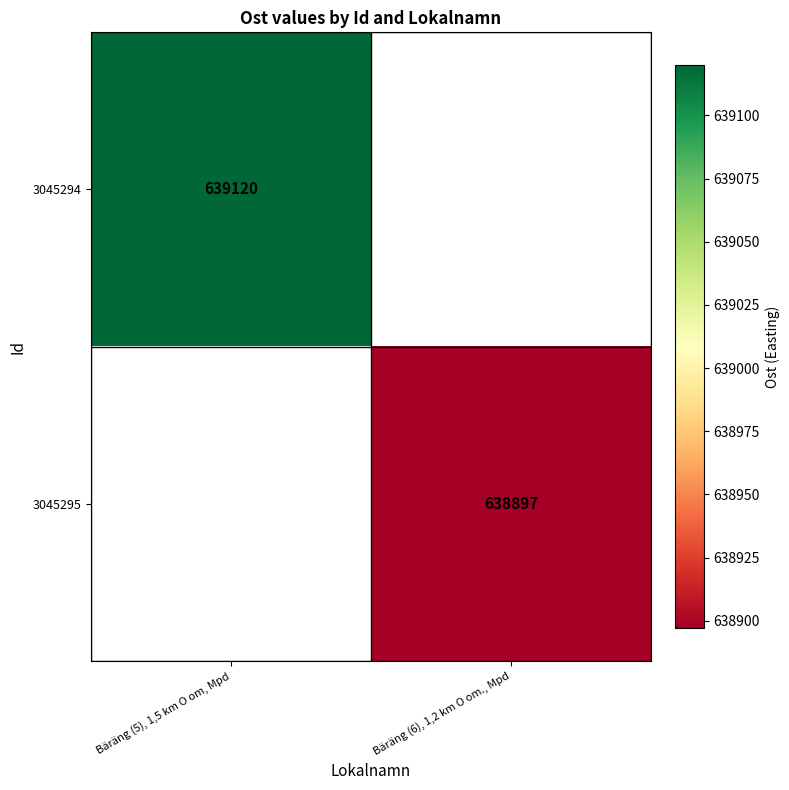

The value of 3045294 at Bäräng (5), 1,5 km O om, Mpd is 211133. True or false?

False